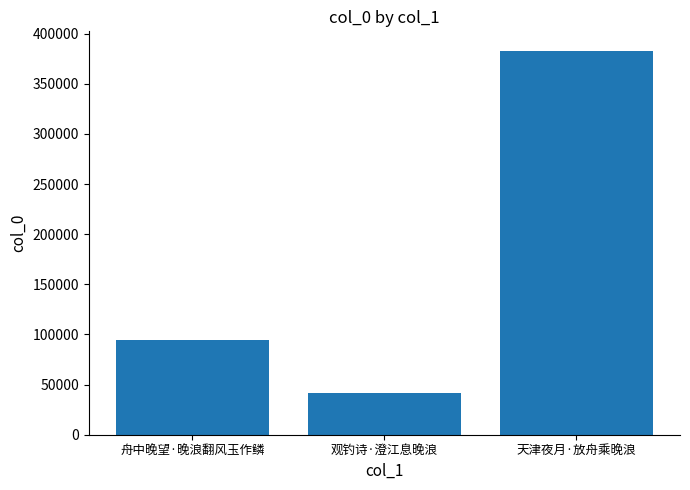

Count the values in the range 41440 to 383217.

3